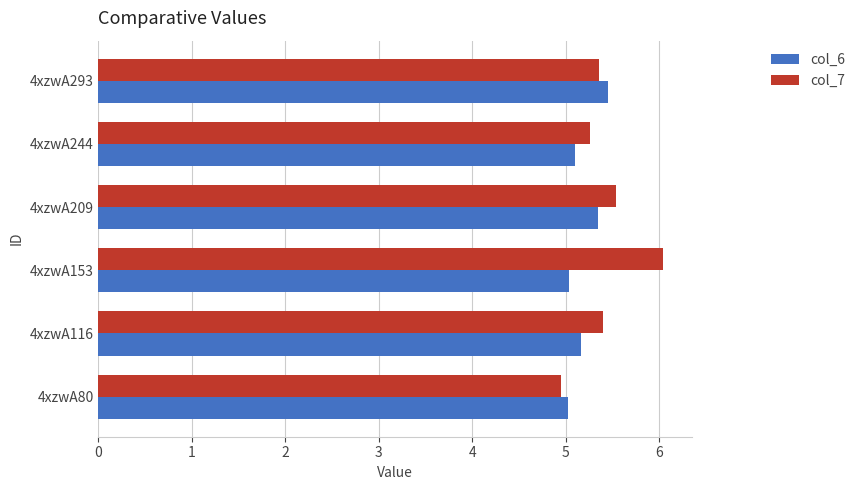

Which series has the widest spread of values?

col_7